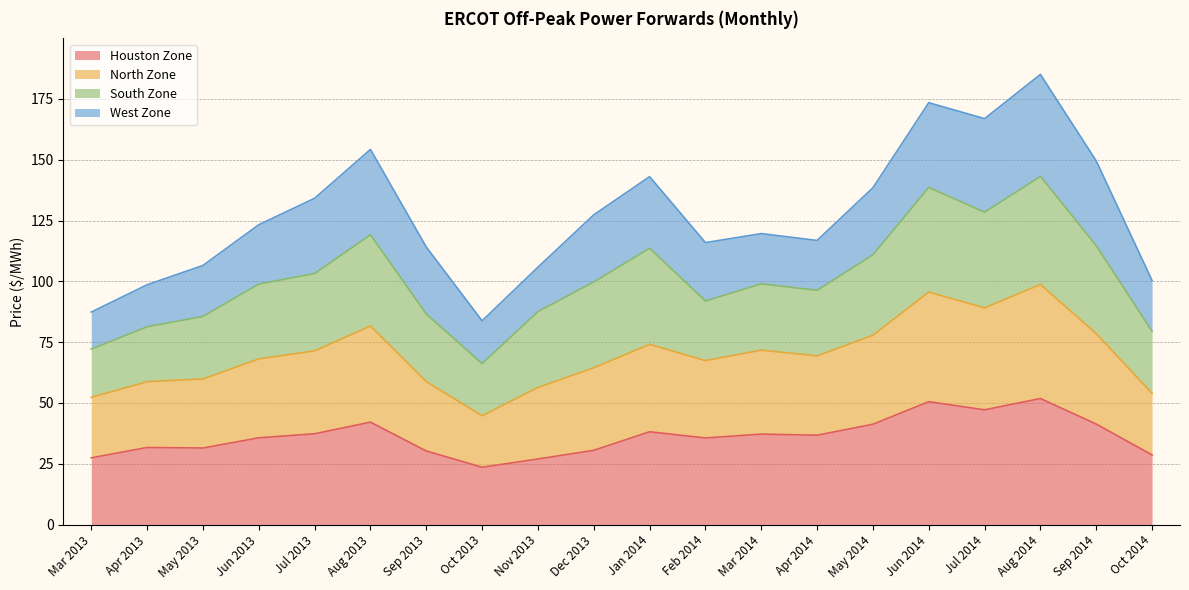

True or false: Houston Zone and North Zone intersect in this chart.

False